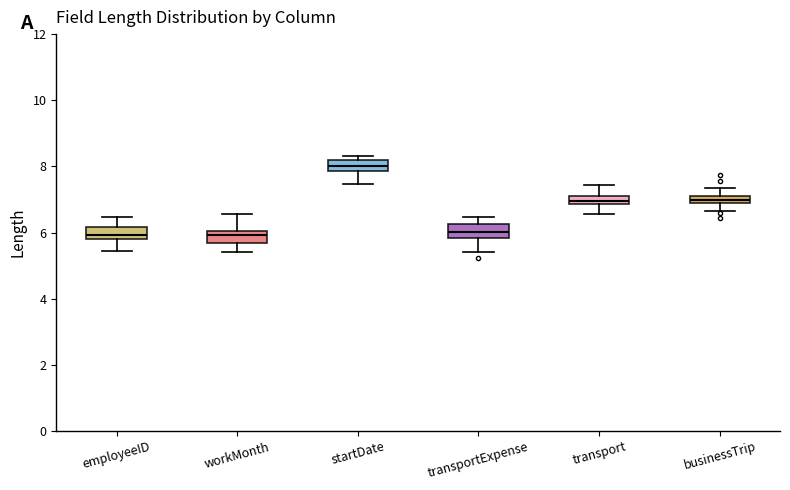

Where does the upper whisker of the box for transport end on the y-axis? The values are not printed on the chart, so give them approximately, as read against the axis.

7.4